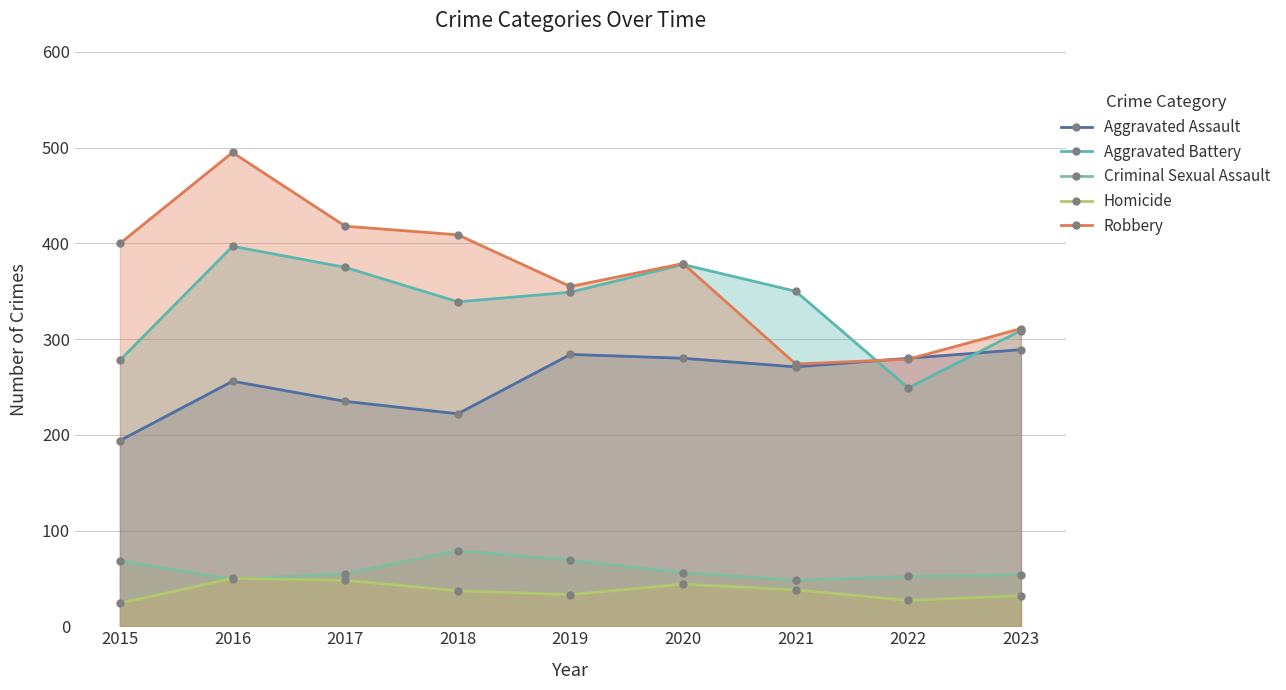

At which label does Robbery first exceed 379?

2015